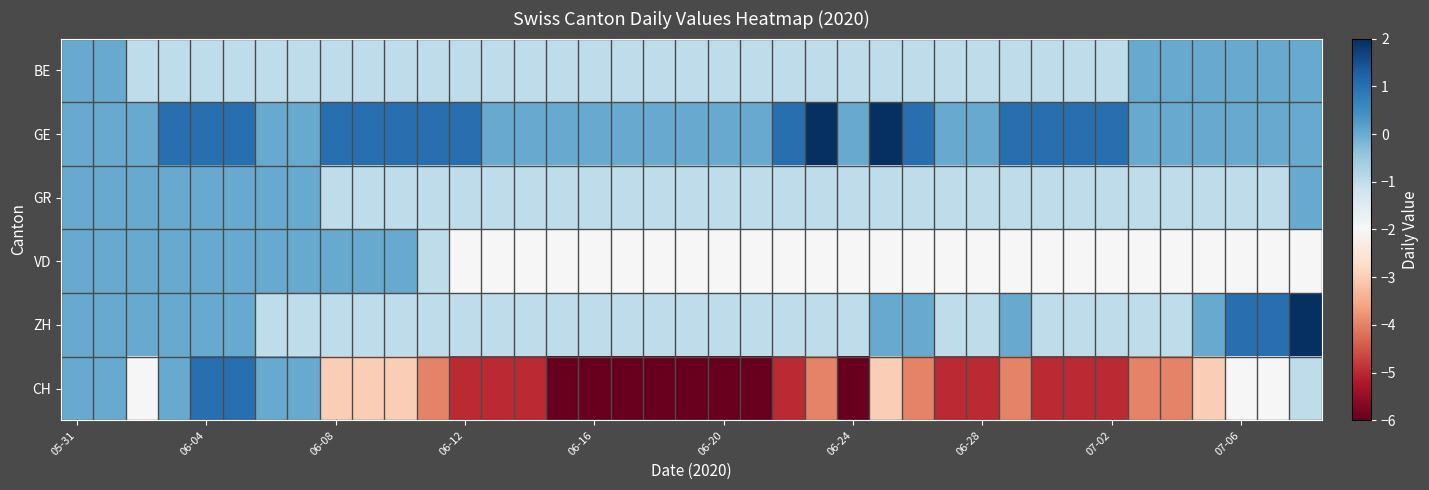

Which category has the lowest value across all series?

15